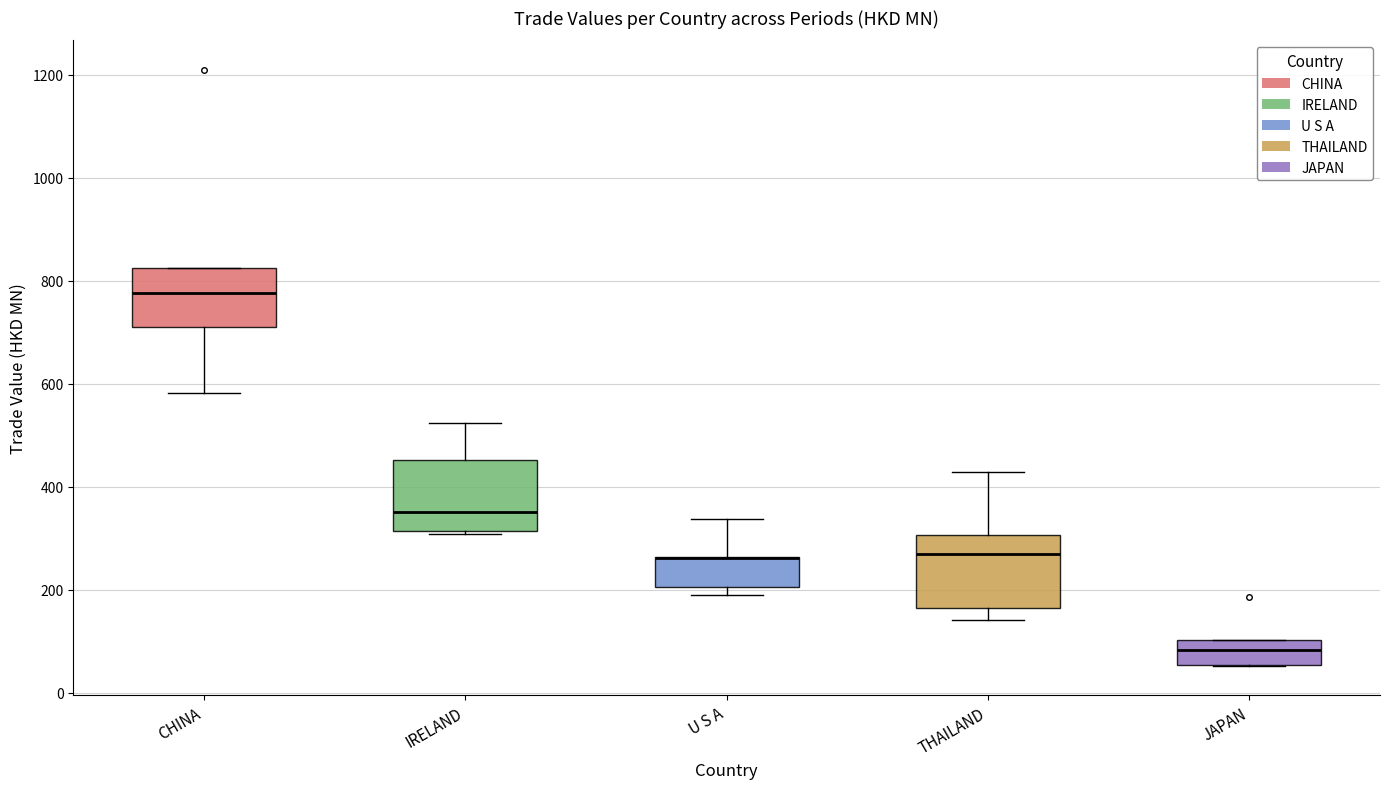

Reading left to right, read every box against the y-axis: the position of its median line, the range the box covers, and the ends of its whiskers. The values are not printed on the chart, so give them approximately, as read against the axis.

CHINA: median 780, box 720 to 820, whiskers 580 to 820
IRELAND: median 360, box 320 to 460, whiskers 300 to 520
U S A: median 260 (drawn on the box's upper edge), box 200 to 260, whiskers 180 to 340
THAILAND: median 280, box 160 to 300, whiskers 140 to 420
JAPAN: median 80, box 60 to 100, whiskers 60 to 100